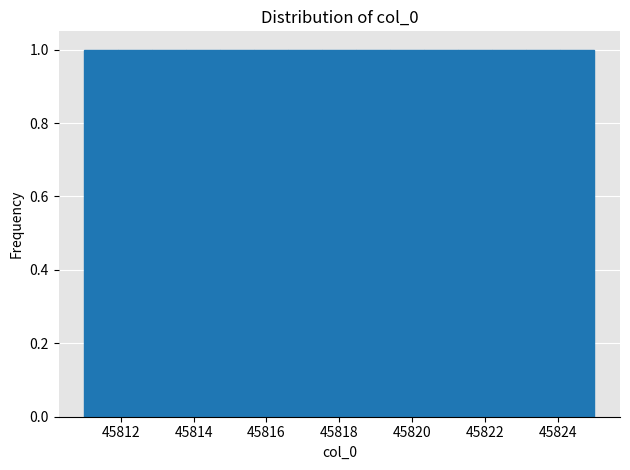

Reading left to right, transcribe this chart: for each bar, give the range it covers on the x-axis and its height. Neither the bar edges nor the heights are printed on the chart, so give them approximately, as read against the axes.

45811.0 to 45812.0: 1
45812.0 to 45812.8: 1
45812.8 to 45813.8: 1
45813.8 to 45814.8: 1
45814.8 to 45815.6: 1
45815.6 to 45816.6: 1
45816.6 to 45817.6: 1
45817.6 to 45818.4: 1
45818.4 to 45819.4: 1
45819.4 to 45820.4: 1
45820.4 to 45821.2: 1
45821.2 to 45822.2: 1
45822.2 to 45823.2: 1
45823.2 to 45824.0: 1
45824.0 to 45825.0: 1